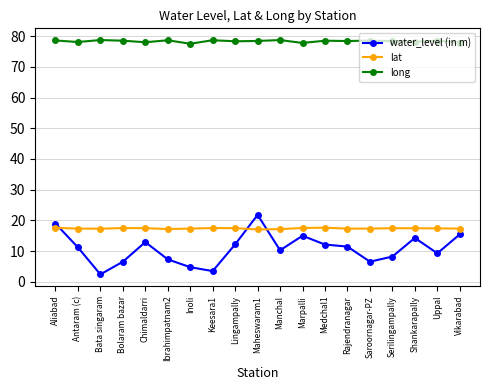

The value of water_level (in m) at Saroornagar-PZ is 10.9. True or false?

False